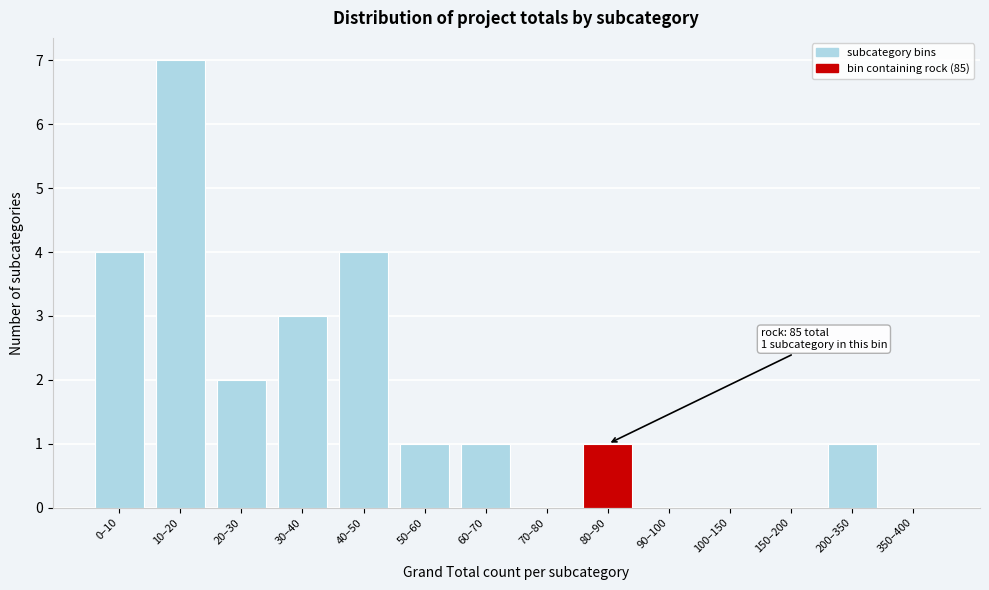

Reading right to left, list all the values displayed in this chart.

350–400=0	200–350=1	150–200=0	100–150=0	90–100=0	80–90=1	70–80=0	60–70=1	50–60=1	40–50=4	30–40=3	20–30=2	10–20=7	0–10=4